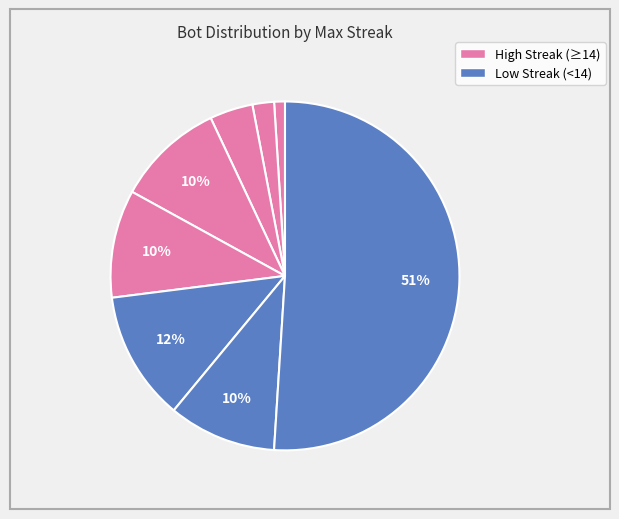

How many segments does this pie chart have?

8